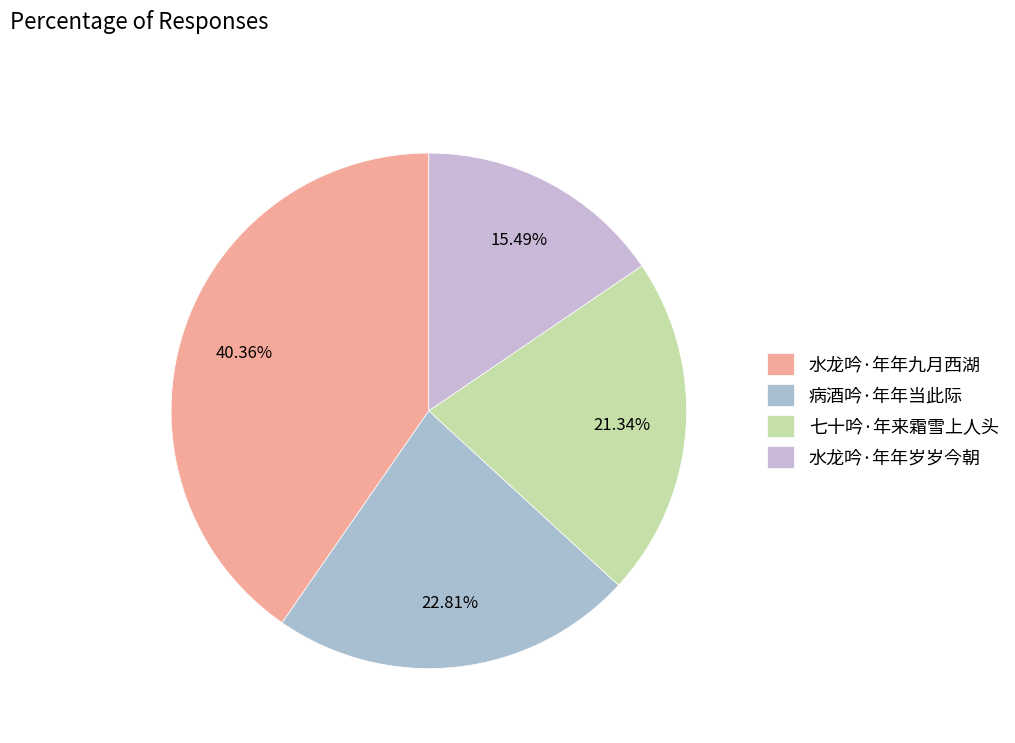

What percentage is the 七十吟·年来霜雪上人头 slice, to the nearest percent?

21%